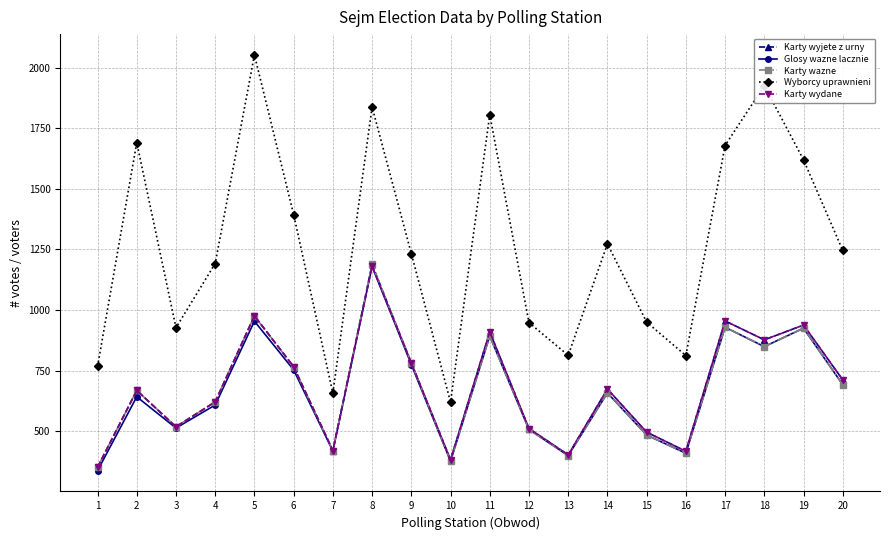

At how many categories does at least one series exceed 1295?

8